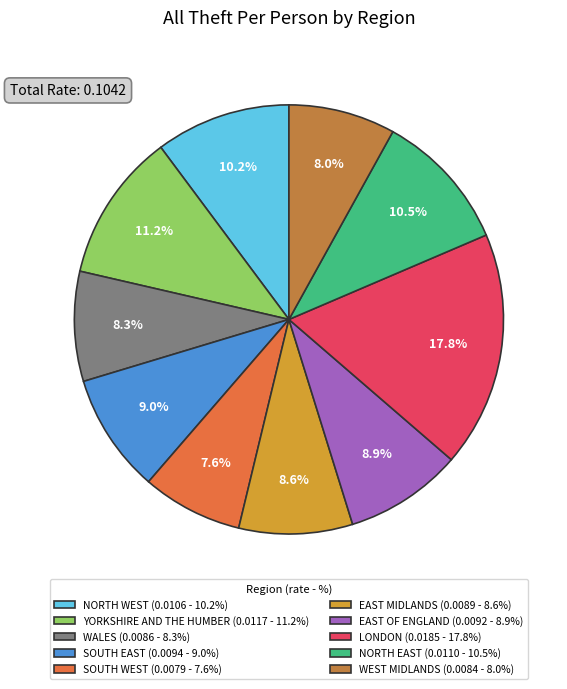

What percentage is the SOUTH WEST slice, to the nearest percent?

8%